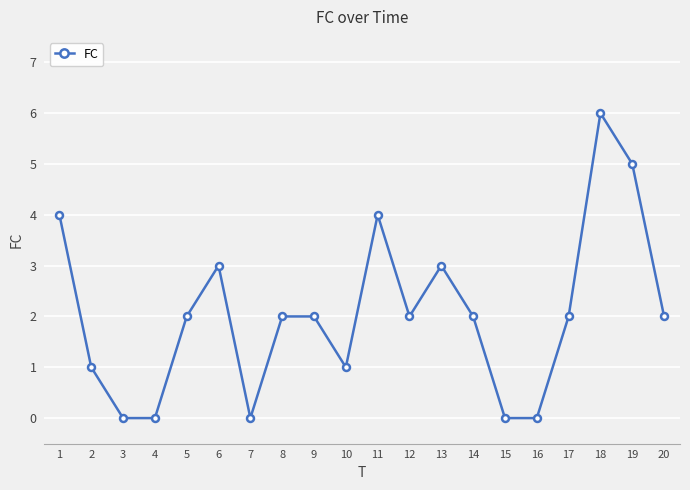

How many distinct data groups are displayed?

1